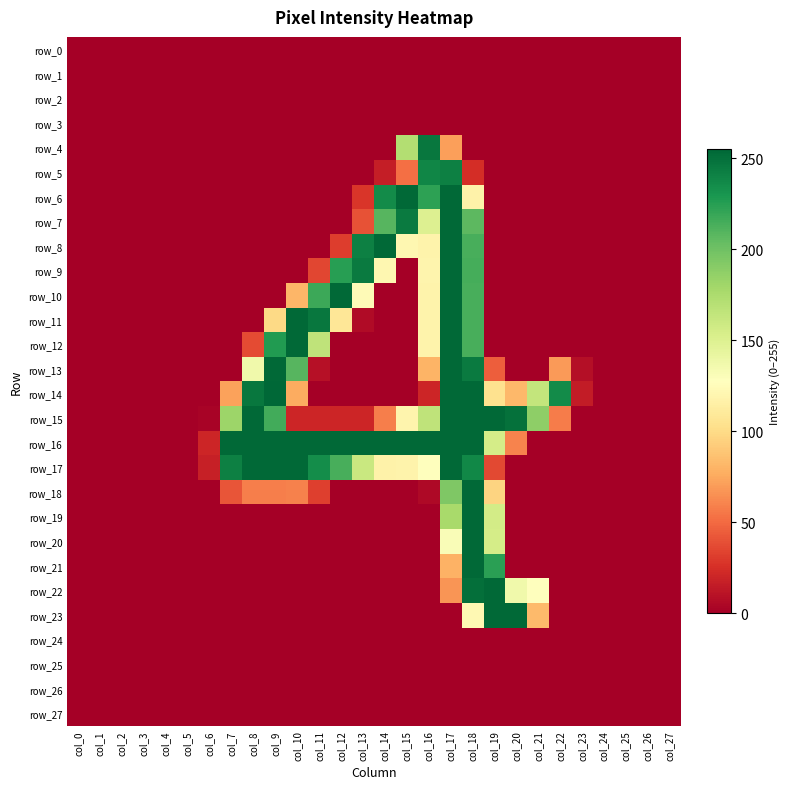

Reading left to right, list all the values displayed in this chart.

row_0: col_0=0	col_1=0	col_2=0	col_3=0	col_4=0	col_5=0	col_6=0	col_7=0	col_8=0	col_9=0	col_10=0	col_11=0	col_12=0	col_13=0	col_14=0	col_15=0	col_16=0	col_17=0	col_18=0	col_19=0	col_20=0	col_21=0	col_22=0	col_23=0	col_24=0	col_25=0	col_26=0	col_27=0
row_1: col_0=0	col_1=0	col_2=0	col_3=0	col_4=0	col_5=0	col_6=0	col_7=0	col_8=0	col_9=0	col_10=0	col_11=0	col_12=0	col_13=0	col_14=0	col_15=0	col_16=0	col_17=0	col_18=0	col_19=0	col_20=0	col_21=0	col_22=0	col_23=0	col_24=0	col_25=0	col_26=0	col_27=0
row_2: col_0=0	col_1=0	col_2=0	col_3=0	col_4=0	col_5=0	col_6=0	col_7=0	col_8=0	col_9=0	col_10=0	col_11=0	col_12=0	col_13=0	col_14=0	col_15=0	col_16=0	col_17=0	col_18=0	col_19=0	col_20=0	col_21=0	col_22=0	col_23=0	col_24=0	col_25=0	col_26=0	col_27=0
row_3: col_0=0	col_1=0	col_2=0	col_3=0	col_4=0	col_5=0	col_6=0	col_7=0	col_8=0	col_9=0	col_10=0	col_11=0	col_12=0	col_13=0	col_14=0	col_15=0	col_16=0	col_17=0	col_18=0	col_19=0	col_20=0	col_21=0	col_22=0	col_23=0	col_24=0	col_25=0	col_26=0	col_27=0
row_4: col_0=0	col_1=0	col_2=0	col_3=0	col_4=0	col_5=0	col_6=0	col_7=0	col_8=0	col_9=0	col_10=0	col_11=0	col_12=0	col_13=0	col_14=0	col_15=172	col_16=247	col_17=71	col_18=0	col_19=0	col_20=0	col_21=0	col_22=0	col_23=0	col_24=0	col_25=0	col_26=0	col_27=0
row_5: col_0=0	col_1=0	col_2=0	col_3=0	col_4=0	col_5=0	col_6=0	col_7=0	col_8=0	col_9=0	col_10=0	col_11=0	col_12=0	col_13=0	col_14=16	col_15=52	col_16=239	col_17=242	col_18=24	col_19=0	col_20=0	col_21=0	col_22=0	col_23=0	col_24=0	col_25=0	col_26=0	col_27=0
row_6: col_0=0	col_1=0	col_2=0	col_3=0	col_4=0	col_5=0	col_6=0	col_7=0	col_8=0	col_9=0	col_10=0	col_11=0	col_12=0	col_13=28	col_14=236	col_15=254	col_16=223	col_17=254	col_18=117	col_19=0	col_20=0	col_21=0	col_22=0	col_23=0	col_24=0	col_25=0	col_26=0	col_27=0
row_7: col_0=0	col_1=0	col_2=0	col_3=0	col_4=0	col_5=0	col_6=0	col_7=0	col_8=0	col_9=0	col_10=0	col_11=0	col_12=0	col_13=40	col_14=209	col_15=245	col_16=150	col_17=254	col_18=207	col_19=0	col_20=0	col_21=0	col_22=0	col_23=0	col_24=0	col_25=0	col_26=0	col_27=0
row_8: col_0=0	col_1=0	col_2=0	col_3=0	col_4=0	col_5=0	col_6=0	col_7=0	col_8=0	col_9=0	col_10=0	col_11=0	col_12=31	col_13=242	col_14=254	col_15=121	col_16=118	col_17=254	col_18=214	col_19=0	col_20=0	col_21=0	col_22=0	col_23=0	col_24=0	col_25=0	col_26=0	col_27=0
row_9: col_0=0	col_1=0	col_2=0	col_3=0	col_4=0	col_5=0	col_6=0	col_7=0	col_8=0	col_9=0	col_10=0	col_11=35	col_12=225	col_13=245	col_14=121	col_15=0	col_16=119	col_17=254	col_18=215	col_19=0	col_20=0	col_21=0	col_22=0	col_23=0	col_24=0	col_25=0	col_26=0	col_27=0
row_10: col_0=0	col_1=0	col_2=0	col_3=0	col_4=0	col_5=0	col_6=0	col_7=0	col_8=0	col_9=0	col_10=81	col_11=218	col_12=254	col_13=124	col_14=0	col_15=0	col_16=118	col_17=254	col_18=214	col_19=0	col_20=0	col_21=0	col_22=0	col_23=0	col_24=0	col_25=0	col_26=0	col_27=0
row_11: col_0=0	col_1=0	col_2=0	col_3=0	col_4=0	col_5=0	col_6=0	col_7=0	col_8=0	col_9=99	col_10=254	col_11=247	col_12=108	col_13=6	col_14=0	col_15=0	col_16=118	col_17=254	col_18=214	col_19=0	col_20=0	col_21=0	col_22=0	col_23=0	col_24=0	col_25=0	col_26=0	col_27=0
row_12: col_0=0	col_1=0	col_2=0	col_3=0	col_4=0	col_5=0	col_6=0	col_7=0	col_8=37	col_9=227	col_10=254	col_11=166	col_12=0	col_13=0	col_14=0	col_15=0	col_16=118	col_17=254	col_18=214	col_19=0	col_20=0	col_21=0	col_22=0	col_23=0	col_24=0	col_25=0	col_26=0	col_27=0
row_13: col_0=0	col_1=0	col_2=0	col_3=0	col_4=0	col_5=0	col_6=0	col_7=0	col_8=137	col_9=254	col_10=209	col_11=9	col_12=0	col_13=0	col_14=0	col_15=0	col_16=80	col_17=254	col_18=245	col_19=45	col_20=0	col_21=0	col_22=69	col_23=8	col_24=0	col_25=0	col_26=0	col_27=0
row_14: col_0=0	col_1=0	col_2=0	col_3=0	col_4=0	col_5=0	col_6=0	col_7=72	col_8=247	col_9=255	col_10=76	col_11=0	col_12=0	col_13=0	col_14=0	col_15=0	col_16=20	col_17=254	col_18=254	col_19=104	col_20=82	col_21=164	col_22=236	col_23=15	col_24=0	col_25=0	col_26=0	col_27=0
row_15: col_0=0	col_1=0	col_2=0	col_3=0	col_4=0	col_5=0	col_6=2	col_7=182	col_8=254	col_9=216	col_10=20	col_11=20	col_12=20	col_13=20	col_14=58	col_15=119	col_16=166	col_17=254	col_18=254	col_19=254	col_20=250	col_21=188	col_22=57	col_23=0	col_24=0	col_25=0	col_26=0	col_27=0
row_16: col_0=0	col_1=0	col_2=0	col_3=0	col_4=0	col_5=0	col_6=20	col_7=254	col_8=254	col_9=254	col_10=254	col_11=254	col_12=254	col_13=254	col_14=254	col_15=254	col_16=254	col_17=254	col_18=254	col_19=155	col_20=60	col_21=0	col_22=0	col_23=0	col_24=0	col_25=0	col_26=0	col_27=0
row_17: col_0=0	col_1=0	col_2=0	col_3=0	col_4=0	col_5=0	col_6=17	col_7=242	col_8=254	col_9=254	col_10=254	col_11=235	col_12=214	col_13=161	col_14=117	col_15=118	col_16=128	col_17=254	col_18=238	col_19=36	col_20=0	col_21=0	col_22=0	col_23=0	col_24=0	col_25=0	col_26=0	col_27=0
row_18: col_0=0	col_1=0	col_2=0	col_3=0	col_4=0	col_5=0	col_6=0	col_7=41	col_8=58	col_9=58	col_10=59	col_11=32	col_12=0	col_13=0	col_14=0	col_15=0	col_16=5	col_17=194	col_18=254	col_19=96	col_20=0	col_21=0	col_22=0	col_23=0	col_24=0	col_25=0	col_26=0	col_27=0
row_19: col_0=0	col_1=0	col_2=0	col_3=0	col_4=0	col_5=0	col_6=0	col_7=0	col_8=0	col_9=0	col_10=0	col_11=0	col_12=0	col_13=0	col_14=0	col_15=0	col_16=0	col_17=177	col_18=254	col_19=156	col_20=0	col_21=0	col_22=0	col_23=0	col_24=0	col_25=0	col_26=0	col_27=0
row_20: col_0=0	col_1=0	col_2=0	col_3=0	col_4=0	col_5=0	col_6=0	col_7=0	col_8=0	col_9=0	col_10=0	col_11=0	col_12=0	col_13=0	col_14=0	col_15=0	col_16=0	col_17=131	col_18=254	col_19=155	col_20=0	col_21=0	col_22=0	col_23=0	col_24=0	col_25=0	col_26=0	col_27=0
row_21: col_0=0	col_1=0	col_2=0	col_3=0	col_4=0	col_5=0	col_6=0	col_7=0	col_8=0	col_9=0	col_10=0	col_11=0	col_12=0	col_13=0	col_14=0	col_15=0	col_16=0	col_17=79	col_18=254	col_19=224	col_20=0	col_21=0	col_22=0	col_23=0	col_24=0	col_25=0	col_26=0	col_27=0
row_22: col_0=0	col_1=0	col_2=0	col_3=0	col_4=0	col_5=0	col_6=0	col_7=0	col_8=0	col_9=0	col_10=0	col_11=0	col_12=0	col_13=0	col_14=0	col_15=0	col_16=0	col_17=67	col_18=251	col_19=254	col_20=137	col_21=127	col_22=0	col_23=0	col_24=0	col_25=0	col_26=0	col_27=0
row_23: col_0=0	col_1=0	col_2=0	col_3=0	col_4=0	col_5=0	col_6=0	col_7=0	col_8=0	col_9=0	col_10=0	col_11=0	col_12=0	col_13=0	col_14=0	col_15=0	col_16=0	col_17=0	col_18=122	col_19=254	col_20=254	col_21=83	col_22=0	col_23=0	col_24=0	col_25=0	col_26=0	col_27=0
row_24: col_0=0	col_1=0	col_2=0	col_3=0	col_4=0	col_5=0	col_6=0	col_7=0	col_8=0	col_9=0	col_10=0	col_11=0	col_12=0	col_13=0	col_14=0	col_15=0	col_16=0	col_17=0	col_18=0	col_19=0	col_20=0	col_21=0	col_22=0	col_23=0	col_24=0	col_25=0	col_26=0	col_27=0
row_25: col_0=0	col_1=0	col_2=0	col_3=0	col_4=0	col_5=0	col_6=0	col_7=0	col_8=0	col_9=0	col_10=0	col_11=0	col_12=0	col_13=0	col_14=0	col_15=0	col_16=0	col_17=0	col_18=0	col_19=0	col_20=0	col_21=0	col_22=0	col_23=0	col_24=0	col_25=0	col_26=0	col_27=0
row_26: col_0=0	col_1=0	col_2=0	col_3=0	col_4=0	col_5=0	col_6=0	col_7=0	col_8=0	col_9=0	col_10=0	col_11=0	col_12=0	col_13=0	col_14=0	col_15=0	col_16=0	col_17=0	col_18=0	col_19=0	col_20=0	col_21=0	col_22=0	col_23=0	col_24=0	col_25=0	col_26=0	col_27=0
row_27: col_0=0	col_1=0	col_2=0	col_3=0	col_4=0	col_5=0	col_6=0	col_7=0	col_8=0	col_9=0	col_10=0	col_11=0	col_12=0	col_13=0	col_14=0	col_15=0	col_16=0	col_17=0	col_18=0	col_19=0	col_20=0	col_21=0	col_22=0	col_23=0	col_24=0	col_25=0	col_26=0	col_27=0